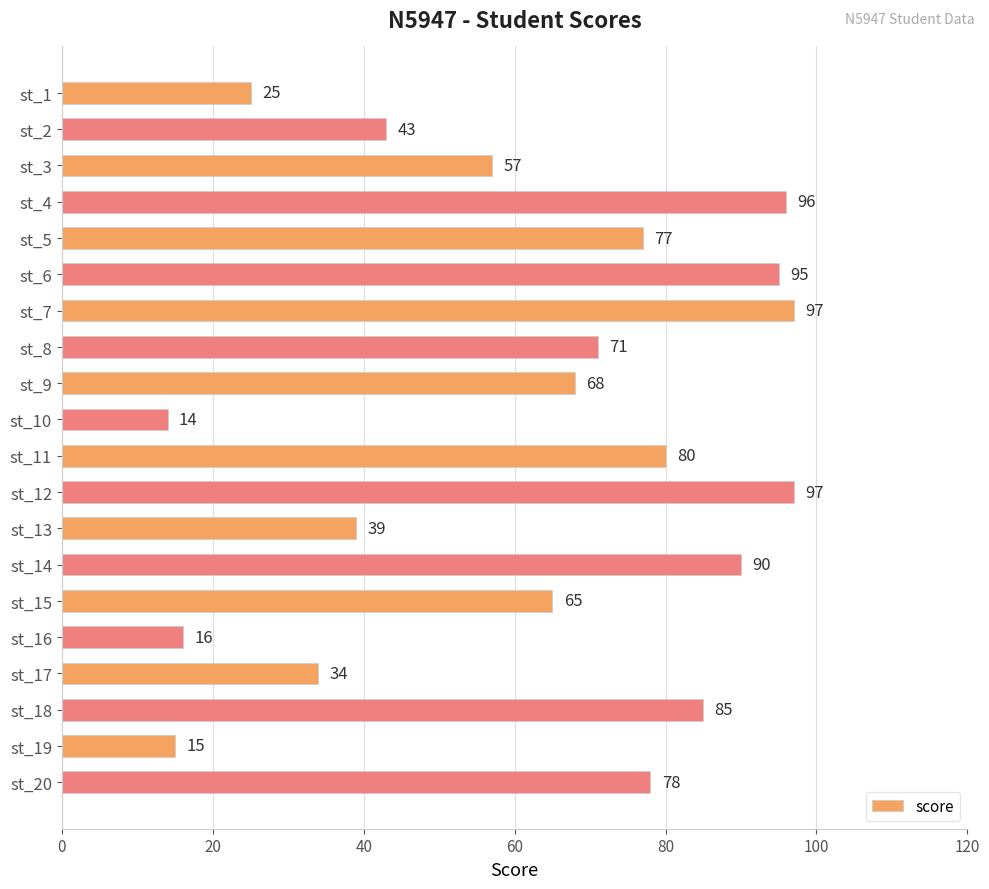

What is the value of the 10th bar from the top?

14